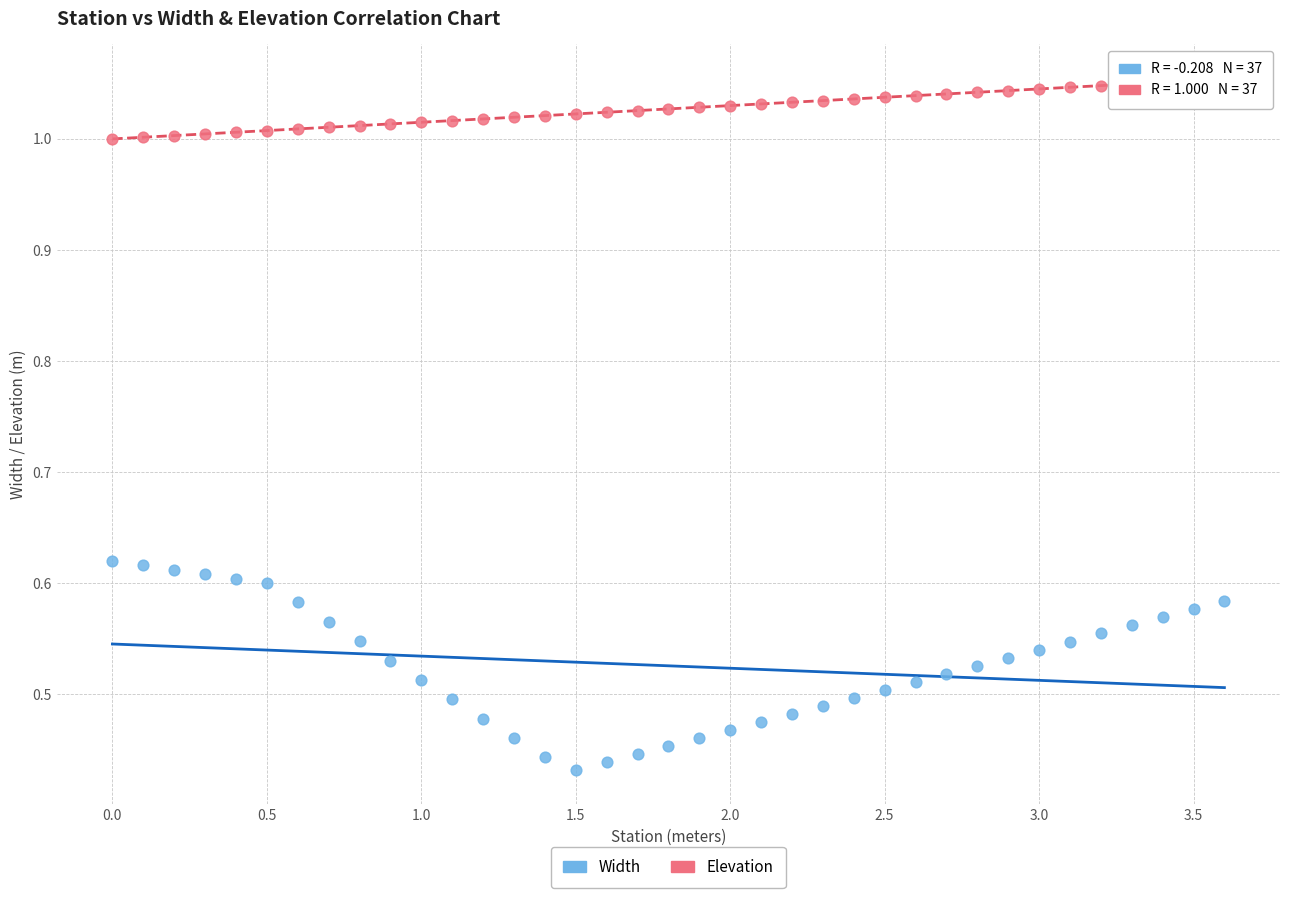

Across all data points, what is the range of X values (max minus min)?

3.6